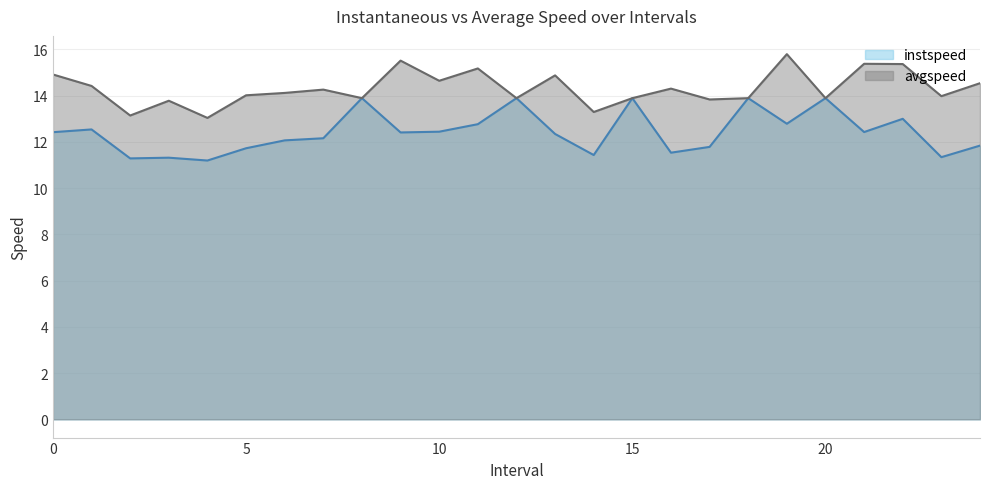

Rank the series by their average value, from lowest to highest.

instspeed, avgspeed